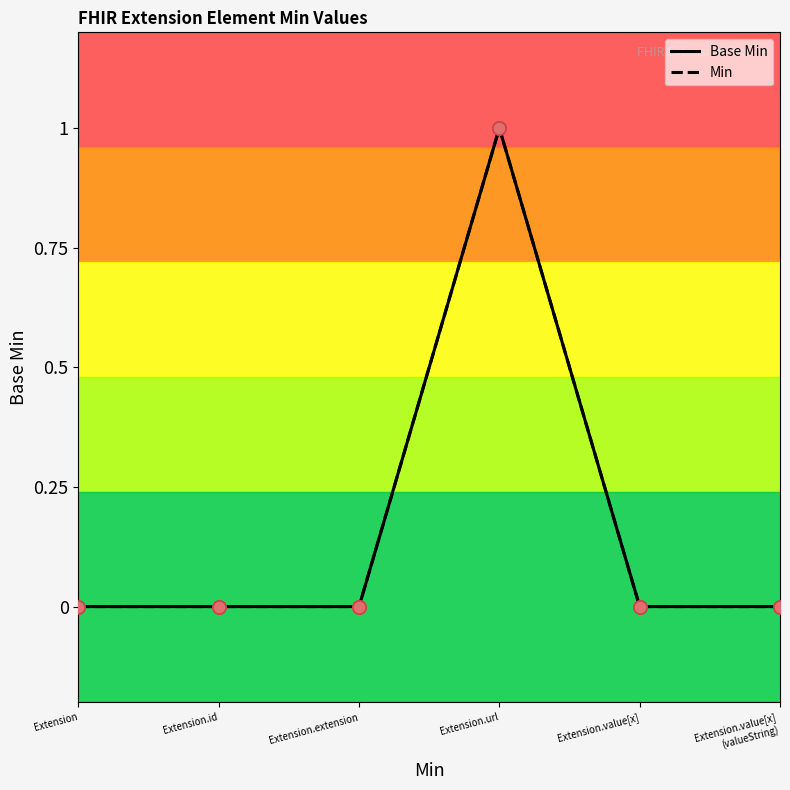

What are all the series names shown in the legend?

Base Min, Min